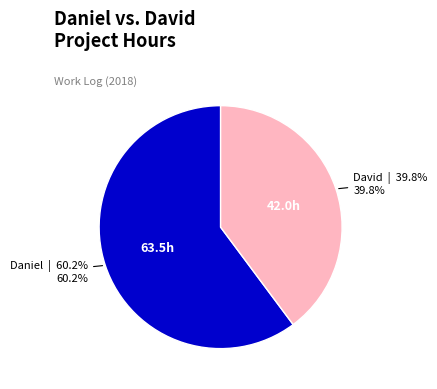

To the nearest percent, what portion does David represent?

40%